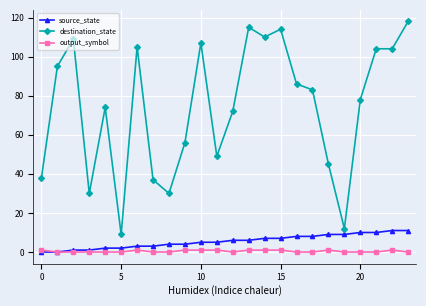

Which series has the widest spread of values?

destination_state